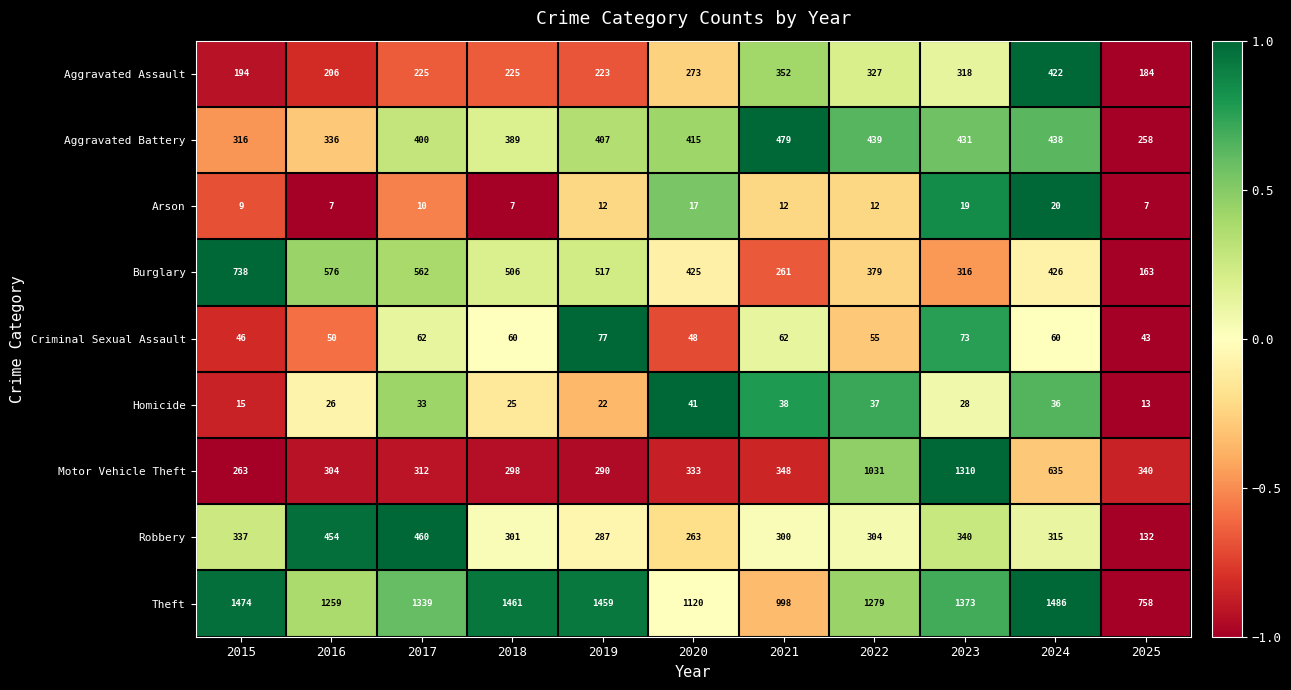

What is the difference between the second highest and second lowest values in the Robbery series?

191